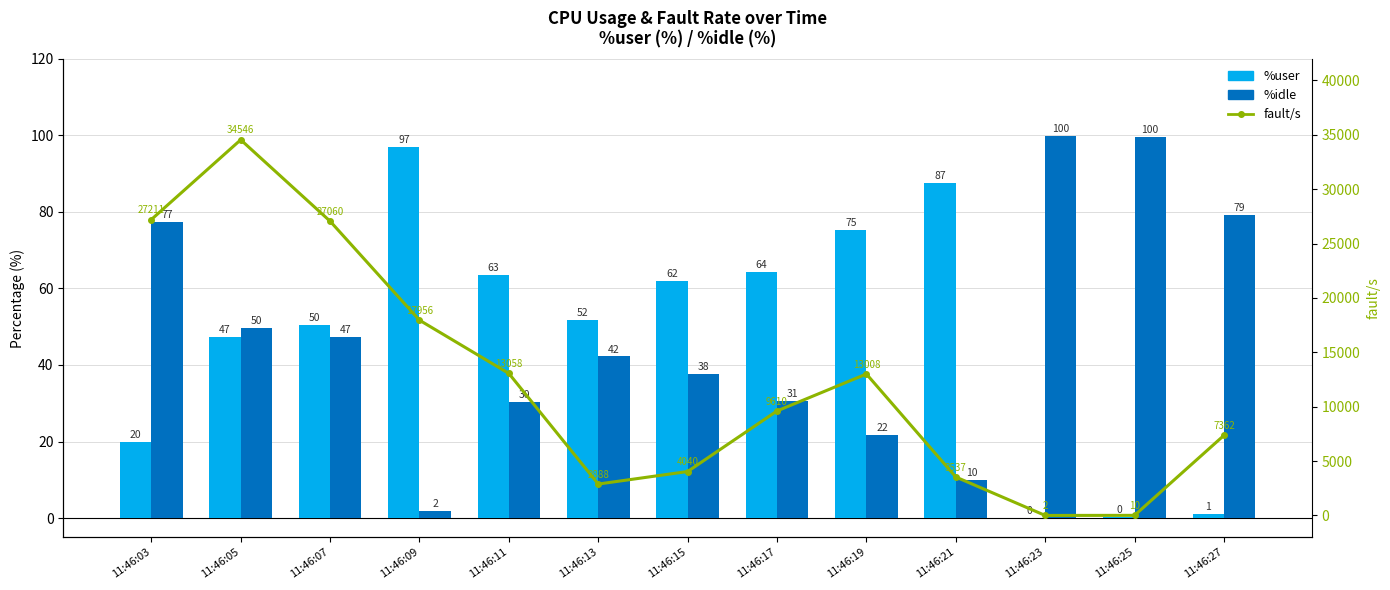

What is the greatest value displayed?

34546.0